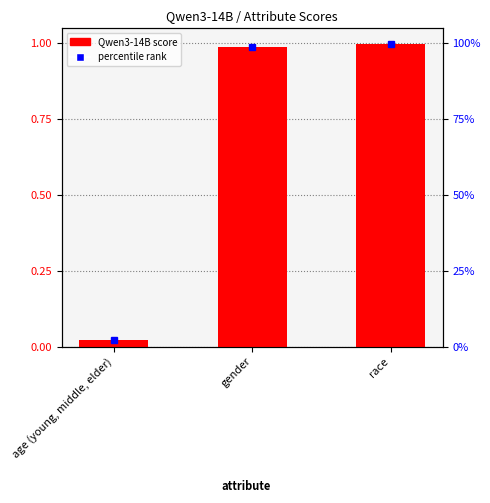

What is the sum of all values?

2.0